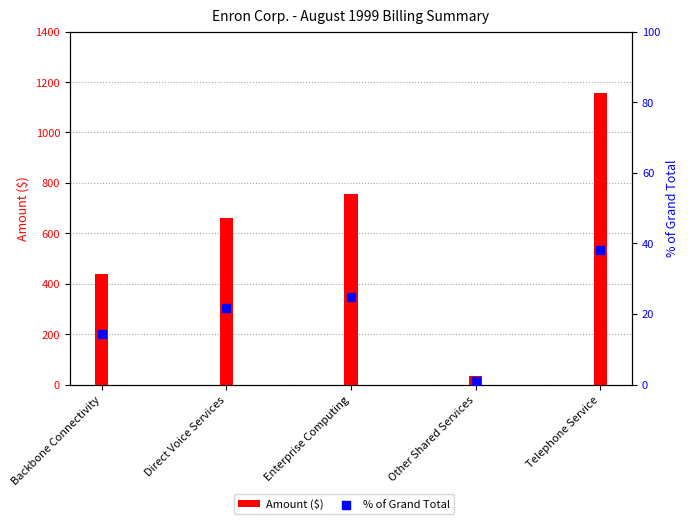

Which series has the largest Y range (max minus min)?

Amount ($)